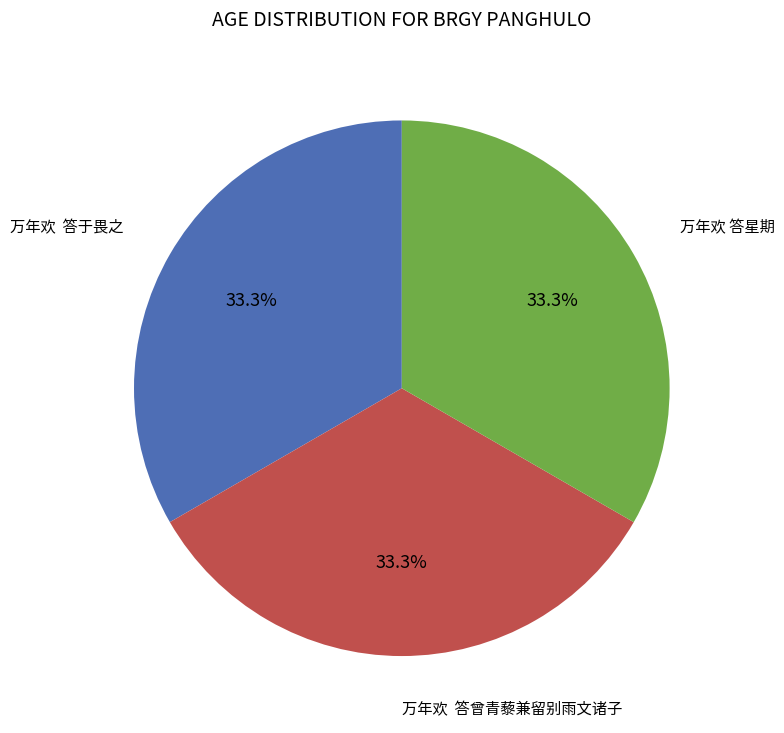

To the nearest percent, what is the average slice percentage?

33%